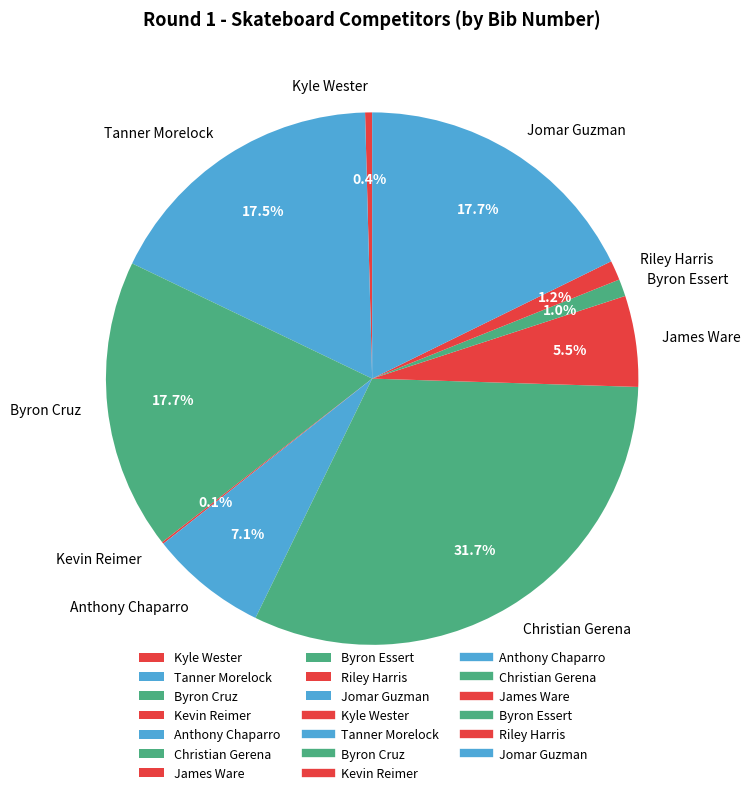

Which category has the biggest portion of the pie?

Christian Gerena